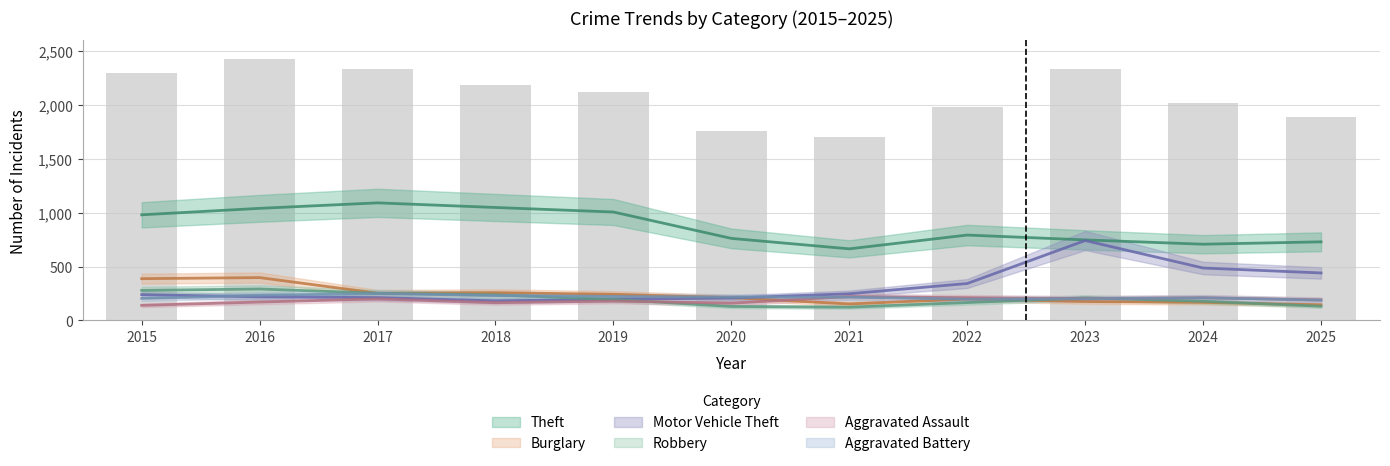

How many data points in Burglary are above 212?

5